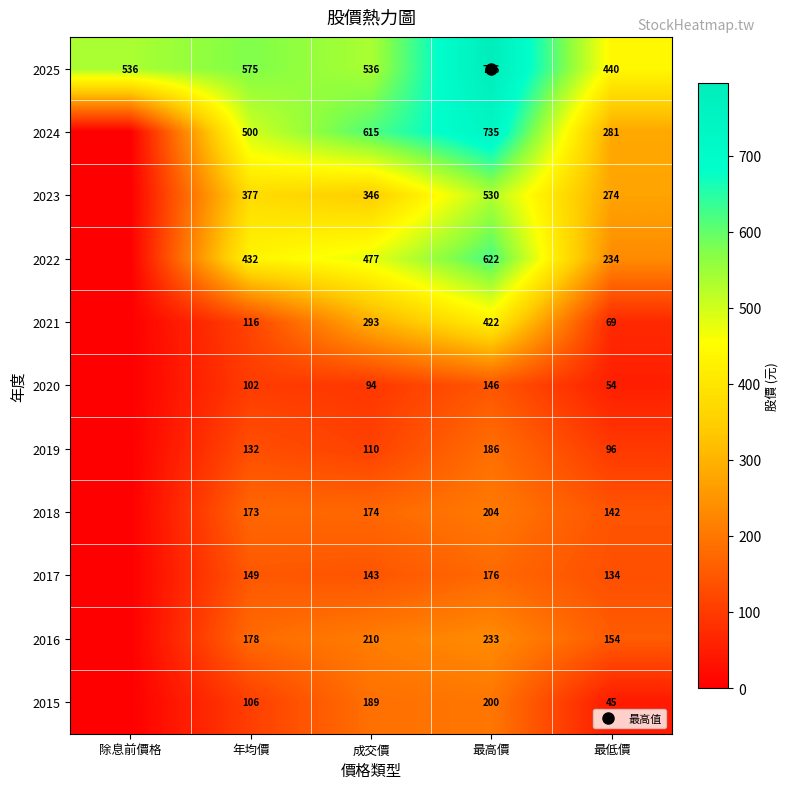

How many data points in 2025 are above 536?

2